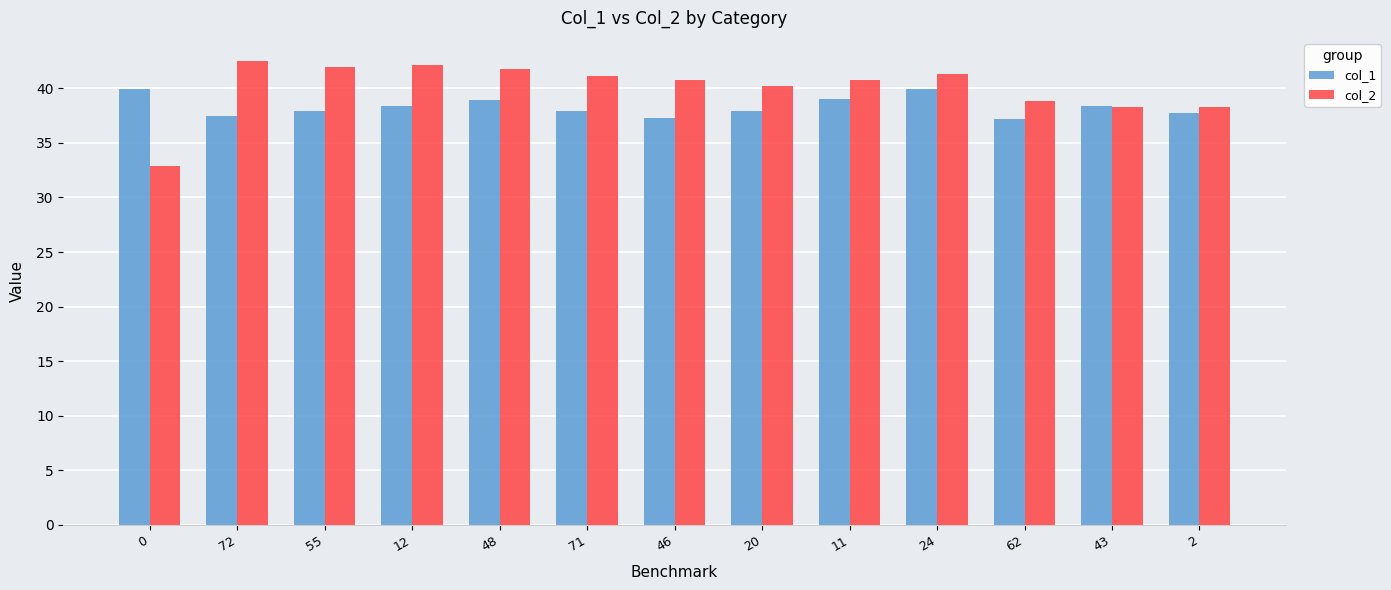

What is the average value of the col_1 series?

38.3